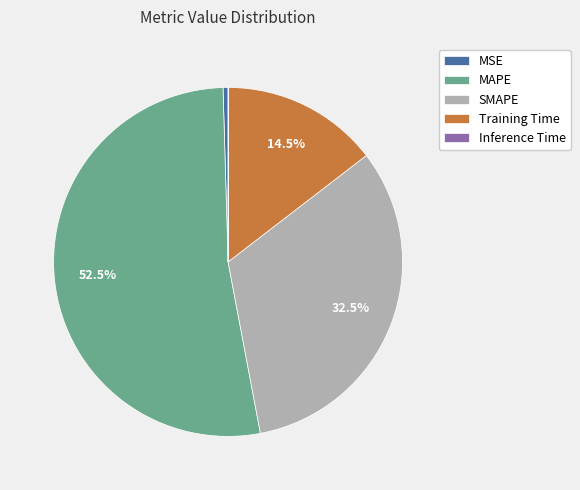

To the nearest percent, what is the average slice percentage?

20%